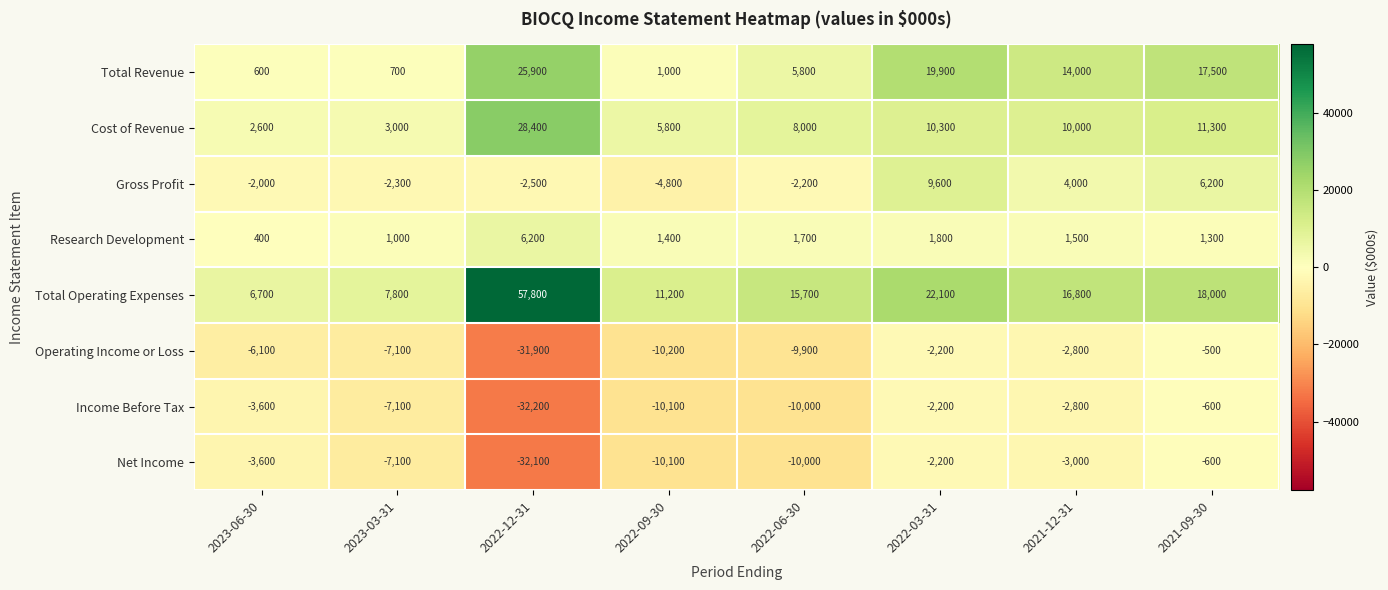

What is the difference between the second highest and second lowest values in the Net Income series?

7900